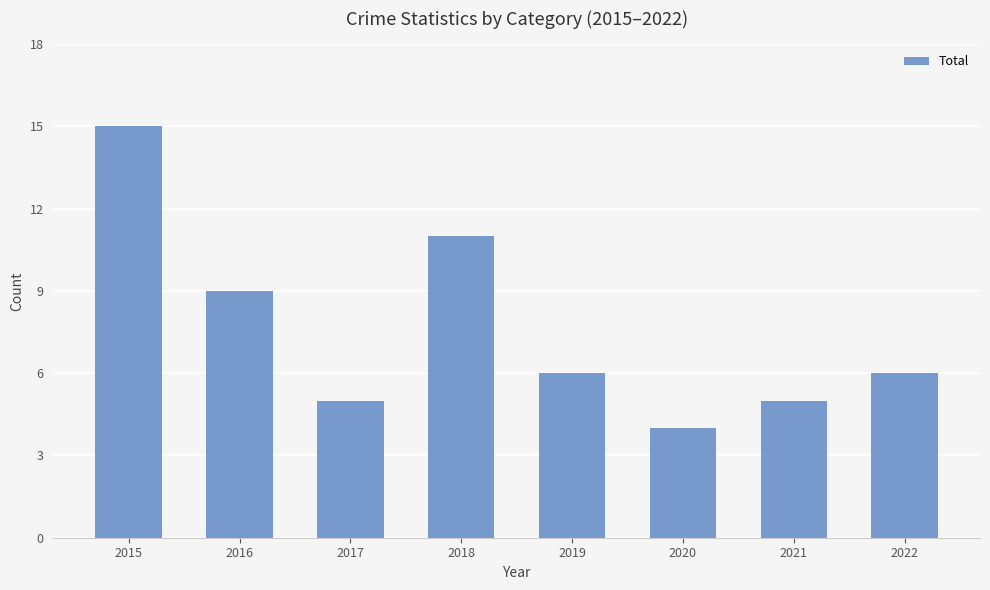

Reading left to right, list all the values displayed in this chart.

2015=15	2016=9	2017=5	2018=11	2019=6	2020=4	2021=5	2022=6